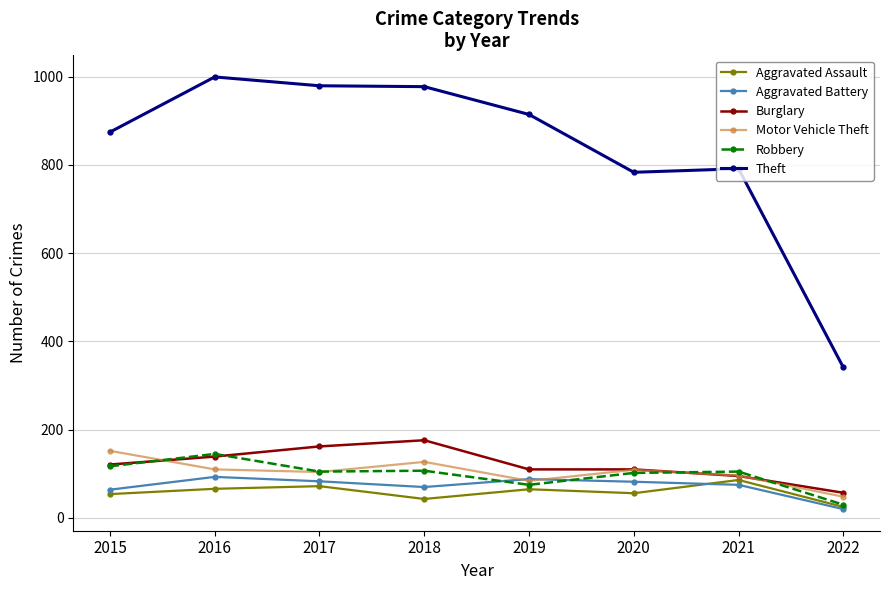

At how many categories does at least one series exceed 801?

5